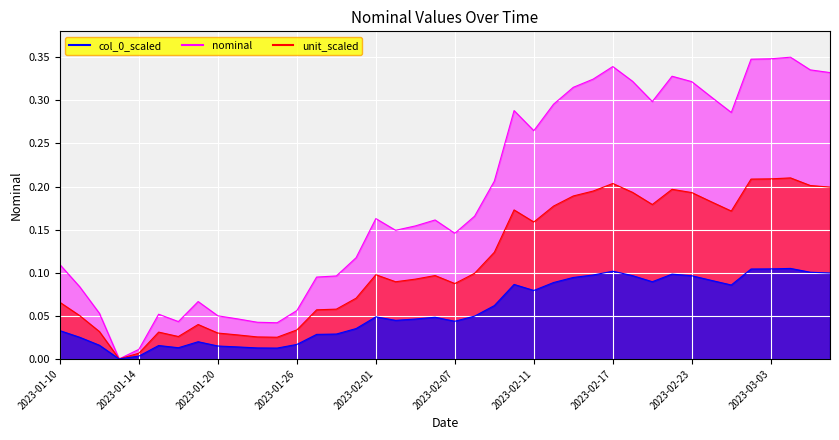

What is the sum of the values at 2023-02-08 and 2023-02-03?

0.3